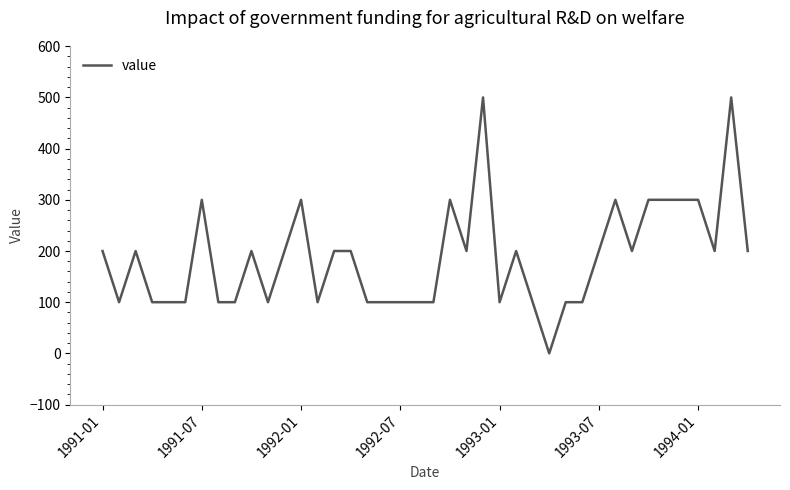

Count the values in the range 100 to 300.

37